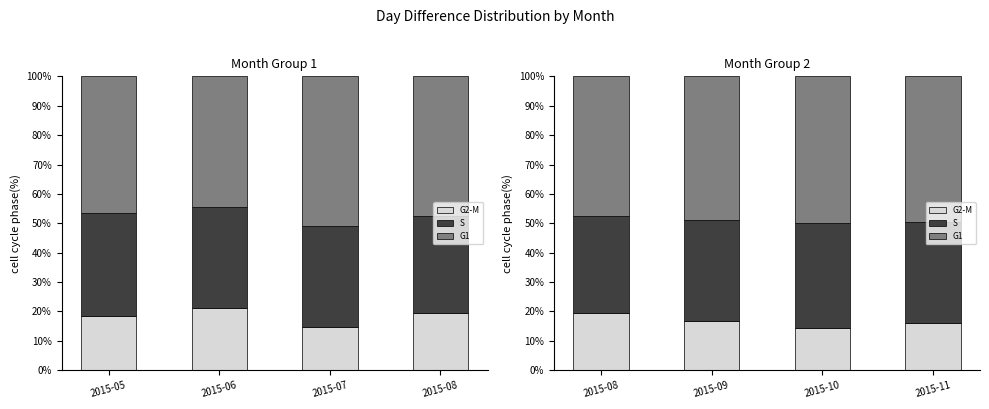

How many data points in S are above 34?

3